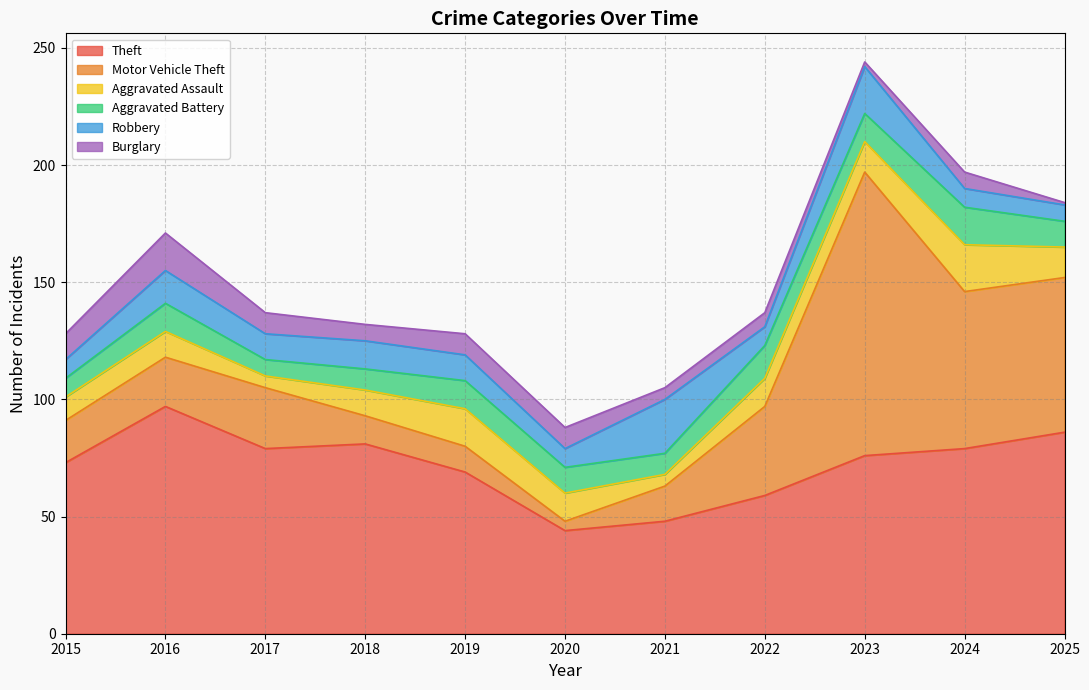

In Theft, how many points are lower than both neighbors (excluding endpoints)?

2